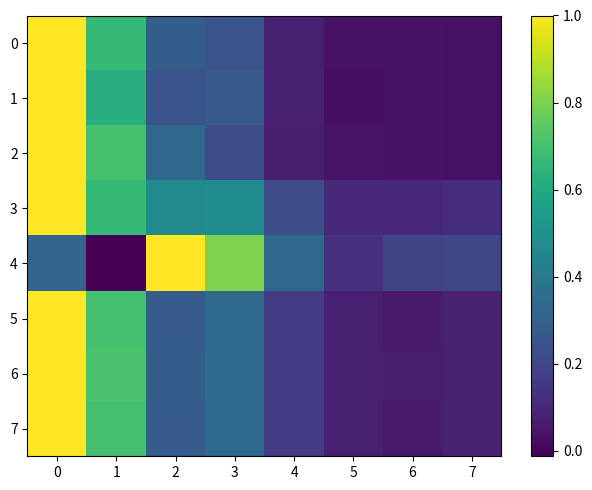

Reading left to right, what are all the values shown in this chart?

0: 0=1.0	1=0.7	2=0.3	3=0.2	4=0.1	5=0.0	6=0.0	7=0.0
1: 0=1.0	1=0.6	2=0.2	3=0.3	4=0.1	5=0.0	6=0.0	7=0.0
2: 0=1.0	1=0.7	2=0.3	3=0.2	4=0.1	5=0.0	6=0.0	7=0.0
3: 0=1.0	1=0.7	2=0.5	3=0.5	4=0.2	5=0.1	6=0.1	7=0.1
4: 0=0.3	1=-0.0	2=1.0	3=0.8	4=0.3	5=0.1	6=0.2	7=0.2
5: 0=1.0	1=0.7	2=0.3	3=0.3	4=0.2	5=0.1	6=0.1	7=0.1
6: 0=1.0	1=0.7	2=0.3	3=0.3	4=0.2	5=0.1	6=0.1	7=0.1
7: 0=1.0	1=0.7	2=0.3	3=0.3	4=0.2	5=0.1	6=0.1	7=0.1